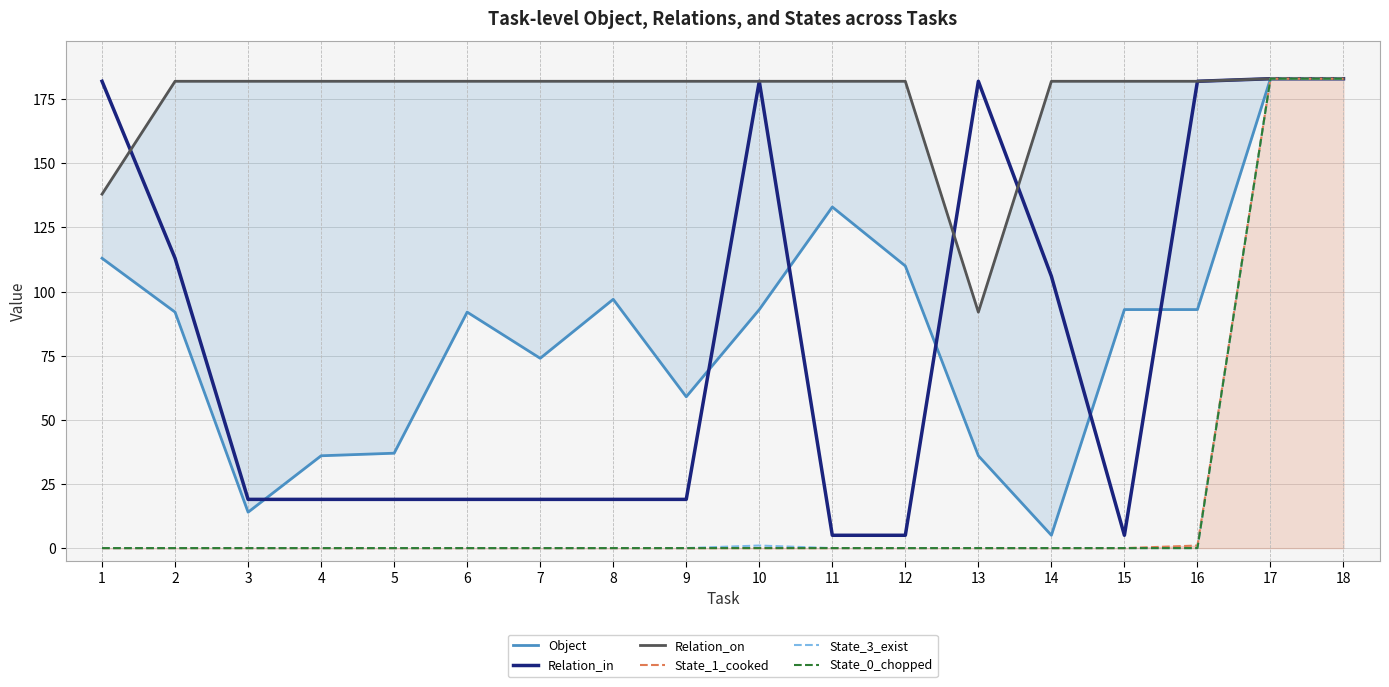

Rank the series at 12 from highest to lowest value.

Relation_on, Object, Relation_in, State_1_cooked, State_3_exist, State_0_chopped